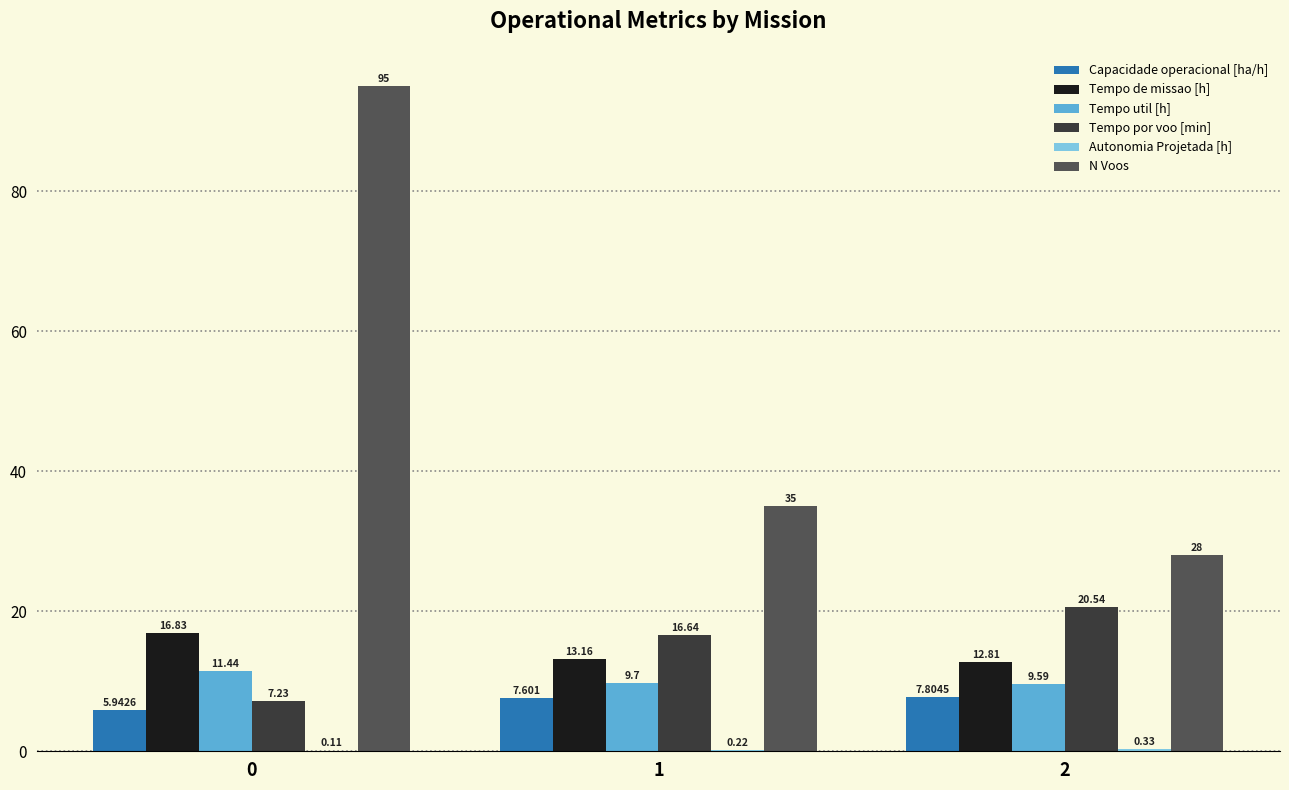

Is the value of Tempo util [h] at 2 greater than the value of Tempo de missao [h] at 1?

No